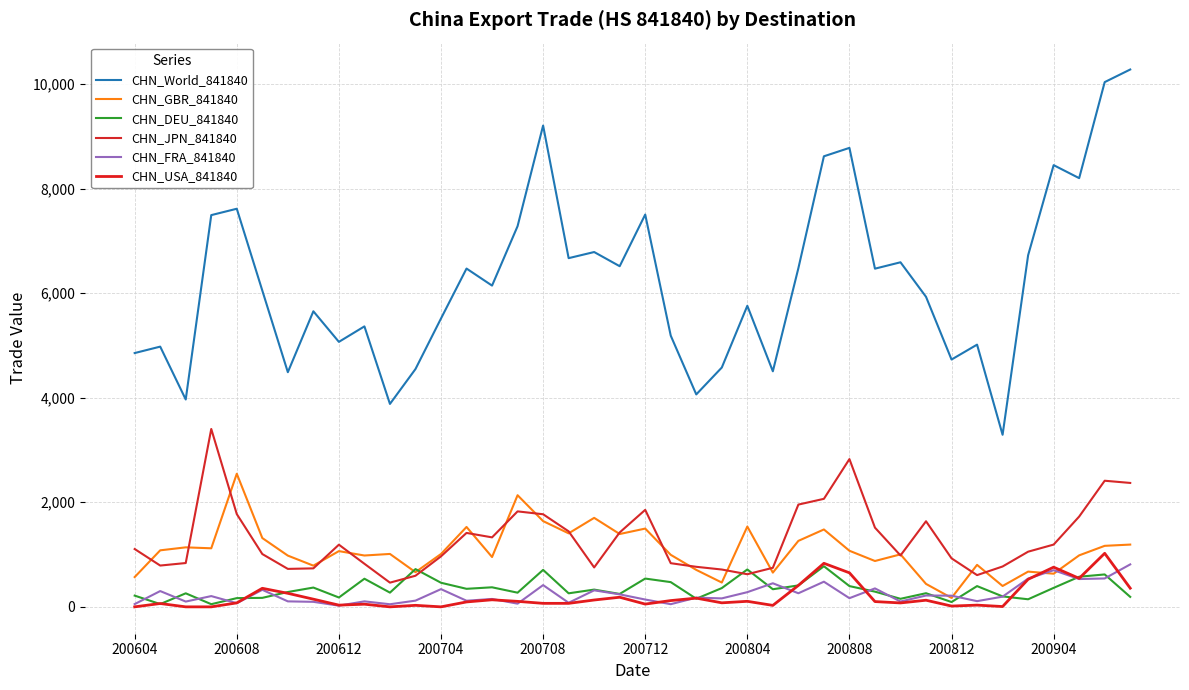

Is this an area chart (filled region under the line)?

No